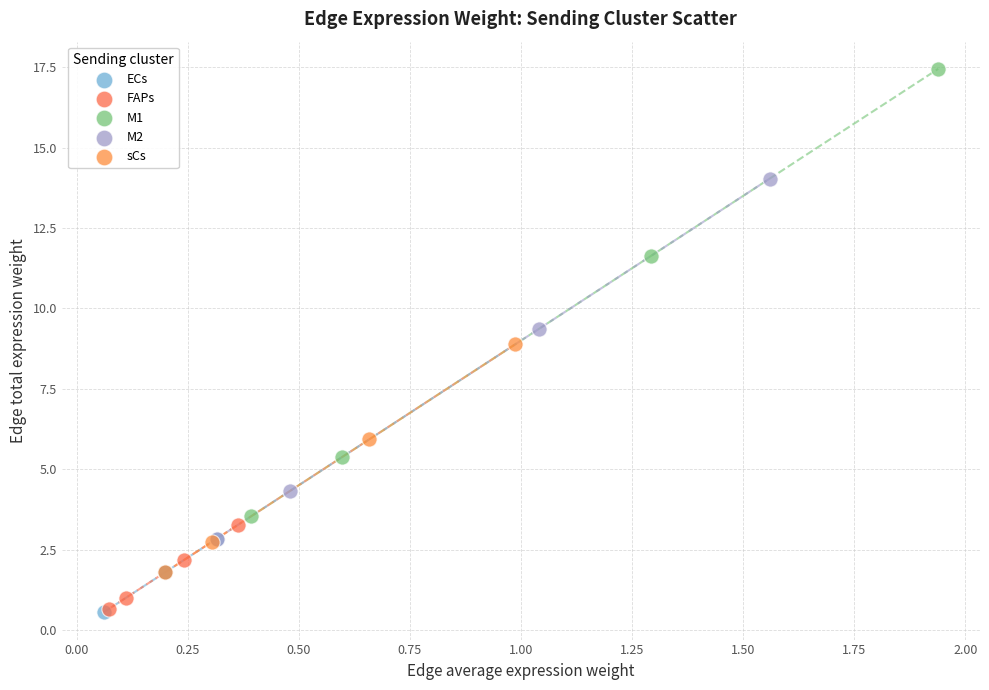

Which series has the largest Y range (max minus min)?

M1